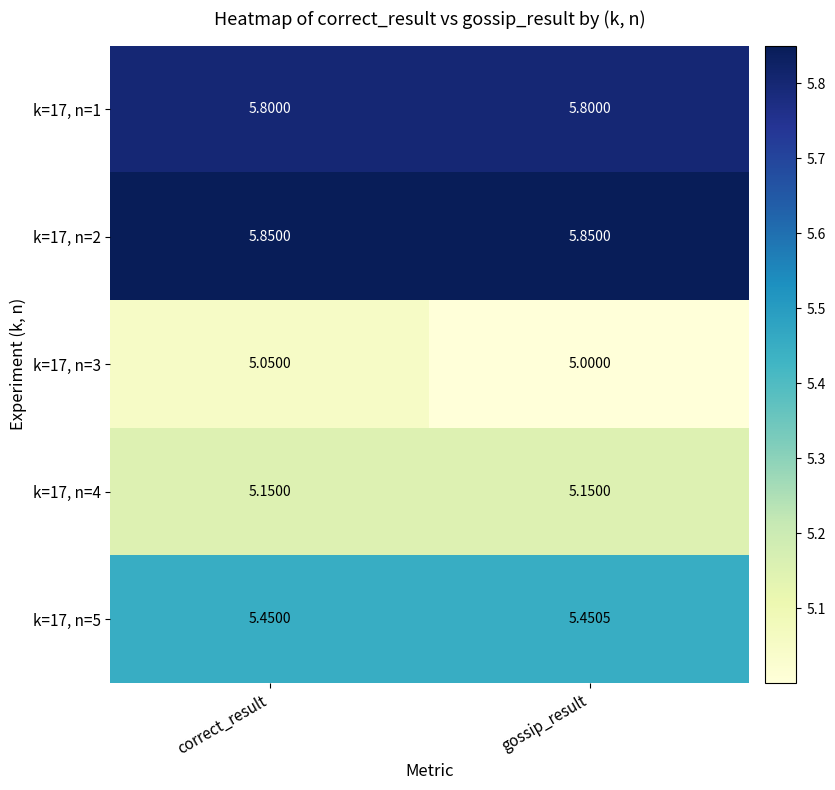

At which label does k=17, n=3 reach its peak?

correct_result